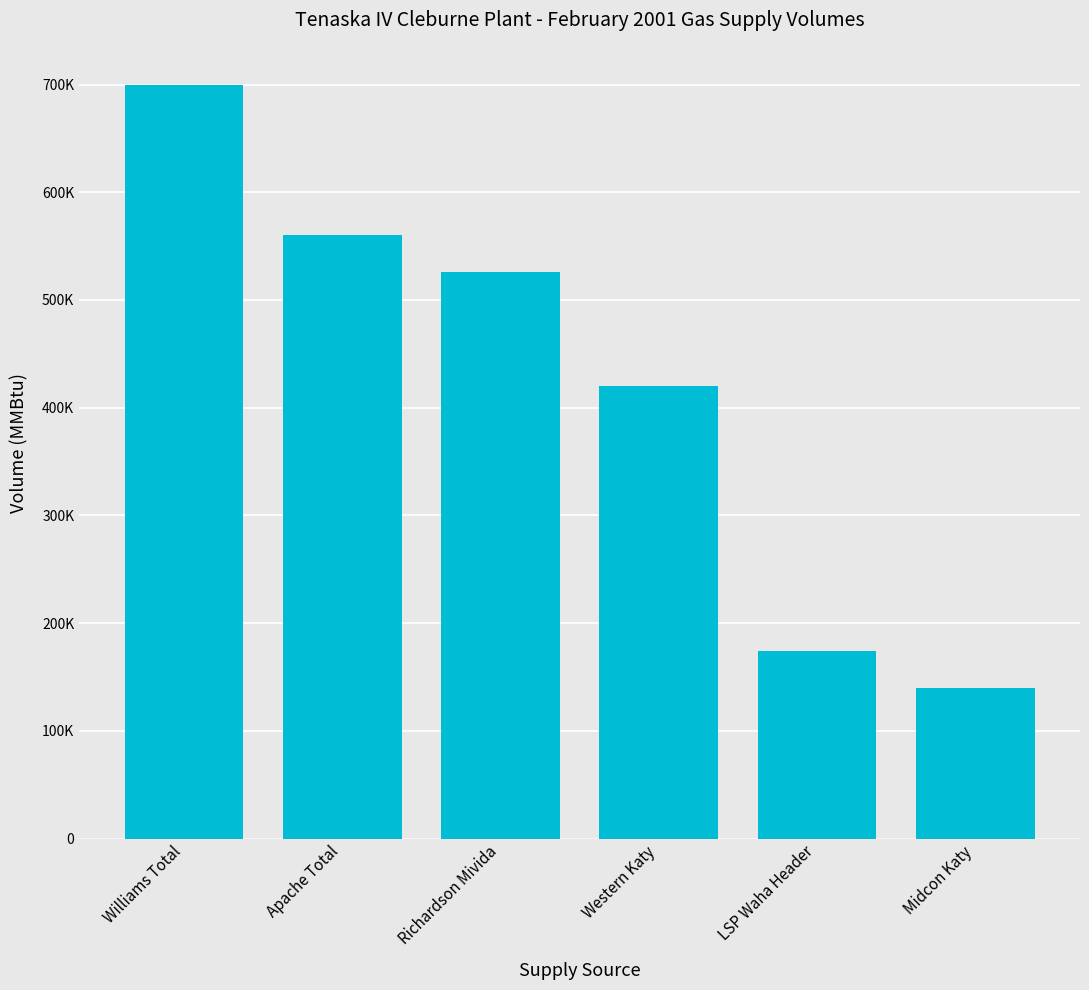

Read the value at Richardson Mivida, to the nearest 50.

526300